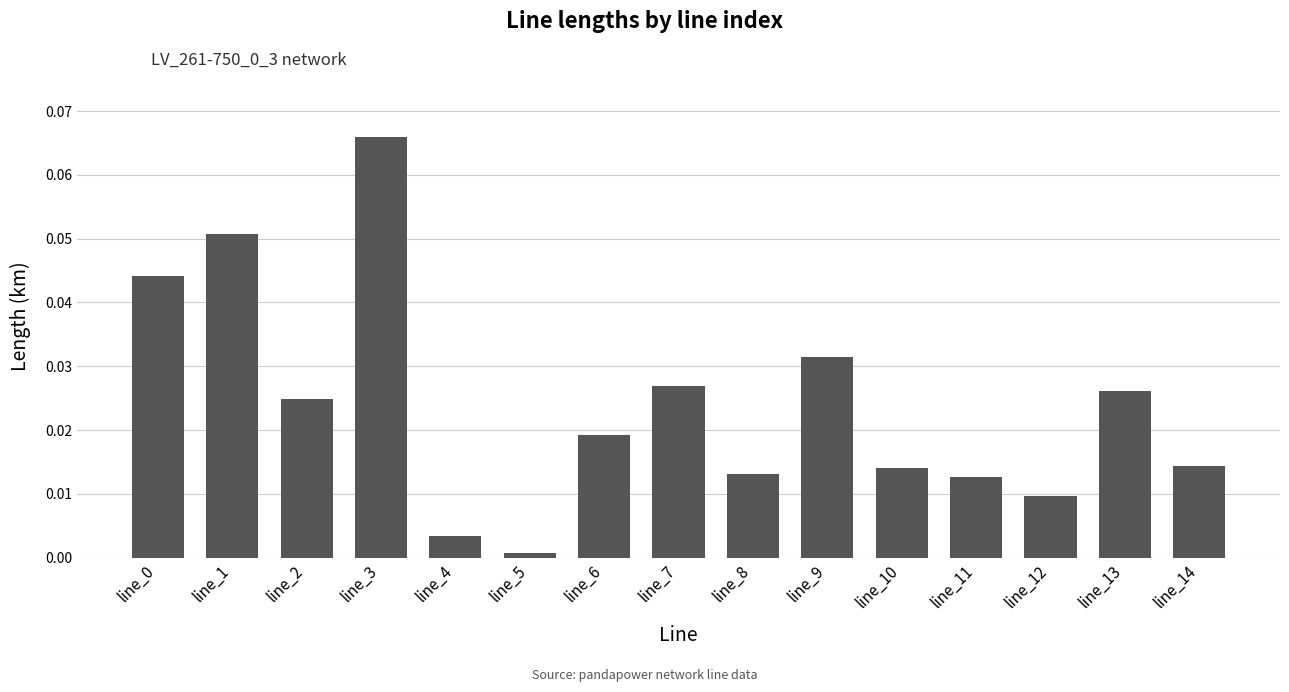

Are the bars grouped side by side (vs. stacked)?

No